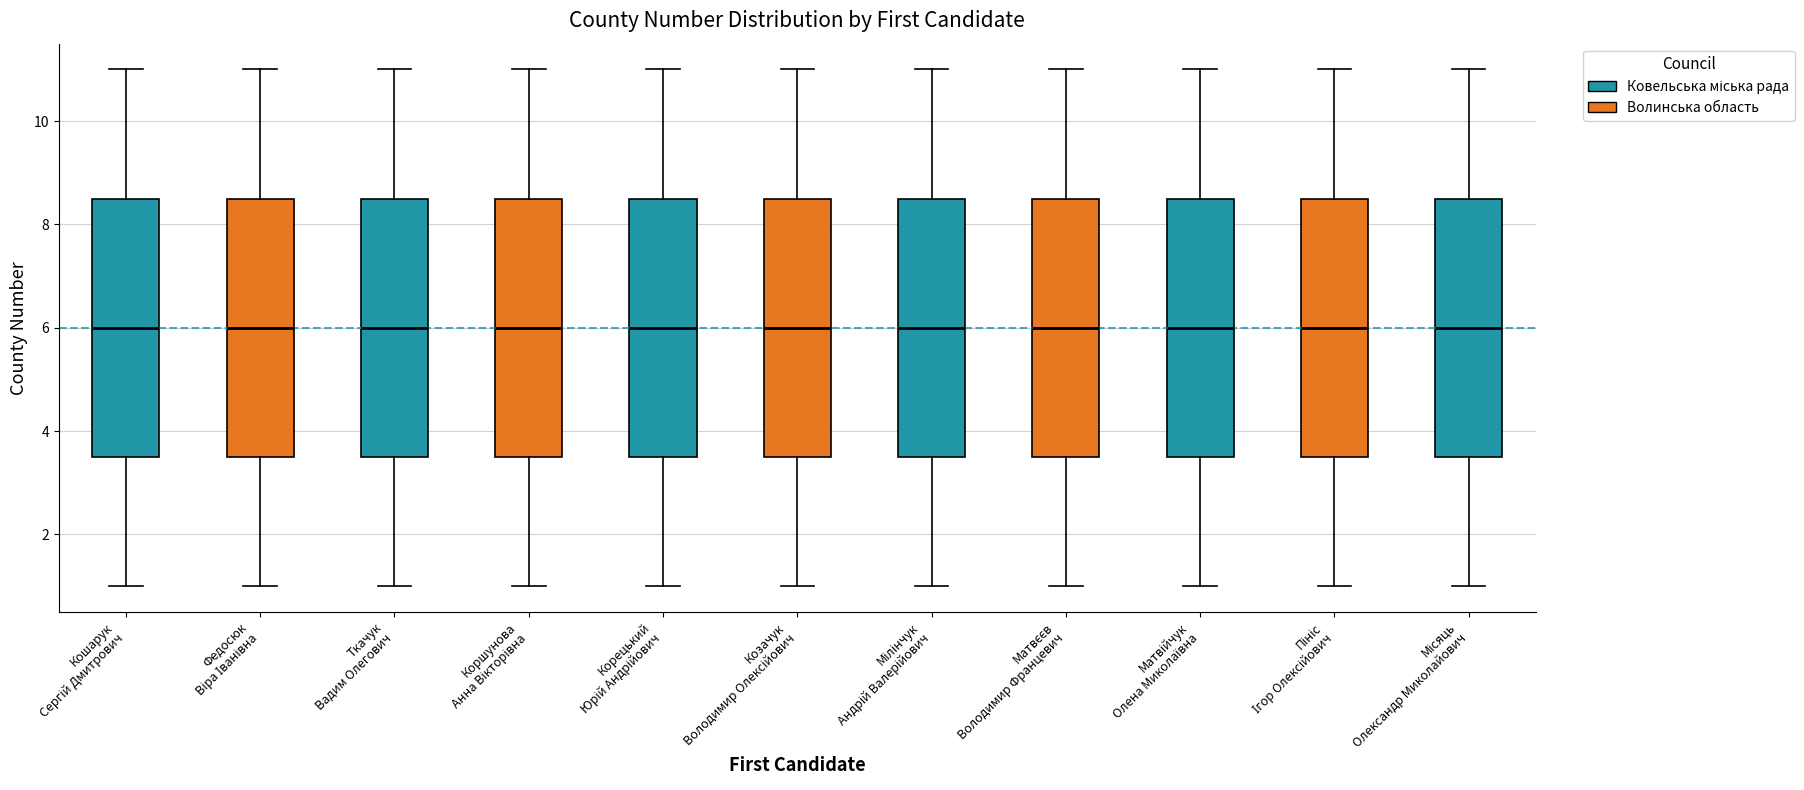

Reading left to right, read every box against the y-axis: the position of its median line, the range the box covers, and the ends of its whiskers. The values are not printed on the chart, so give them approximately, as read against the axis.

Кошарук Сергій Дмитрович: median 6.0, box 3.6 to 8.6, whiskers 1.0 to 11.0
Федосюк Віра Іванівна: median 6.0, box 3.6 to 8.6, whiskers 1.0 to 11.0
Ткачук Вадим Олегович: median 6.0, box 3.6 to 8.6, whiskers 1.0 to 11.0
Коршунова Анна Вікторівна: median 6.0, box 3.6 to 8.6, whiskers 1.0 to 11.0
Корецький Юрій Андрійович: median 6.0, box 3.6 to 8.6, whiskers 1.0 to 11.0
Козачук Володимир Олексійович: median 6.0, box 3.6 to 8.6, whiskers 1.0 to 11.0
Мілінчук Андрій Валерійович: median 6.0, box 3.6 to 8.6, whiskers 1.0 to 11.0
Матвєєв Володимир Францевич: median 6.0, box 3.6 to 8.6, whiskers 1.0 to 11.0
Матвійчук Олена Миколаївна: median 6.0, box 3.6 to 8.6, whiskers 1.0 to 11.0
Пініс Ігор Олексійович: median 6.0, box 3.6 to 8.6, whiskers 1.0 to 11.0
Місяць Олександр Миколайович: median 6.0, box 3.6 to 8.6, whiskers 1.0 to 11.0